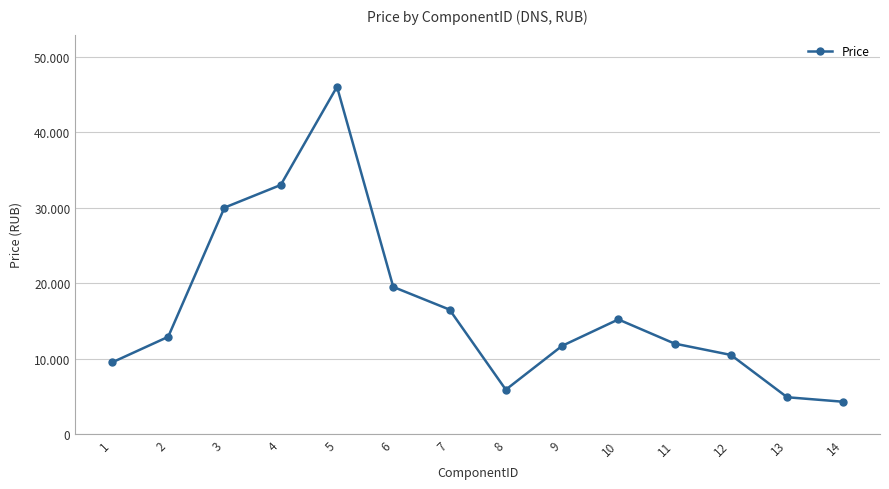

What is the maximum value shown in the chart?

45999